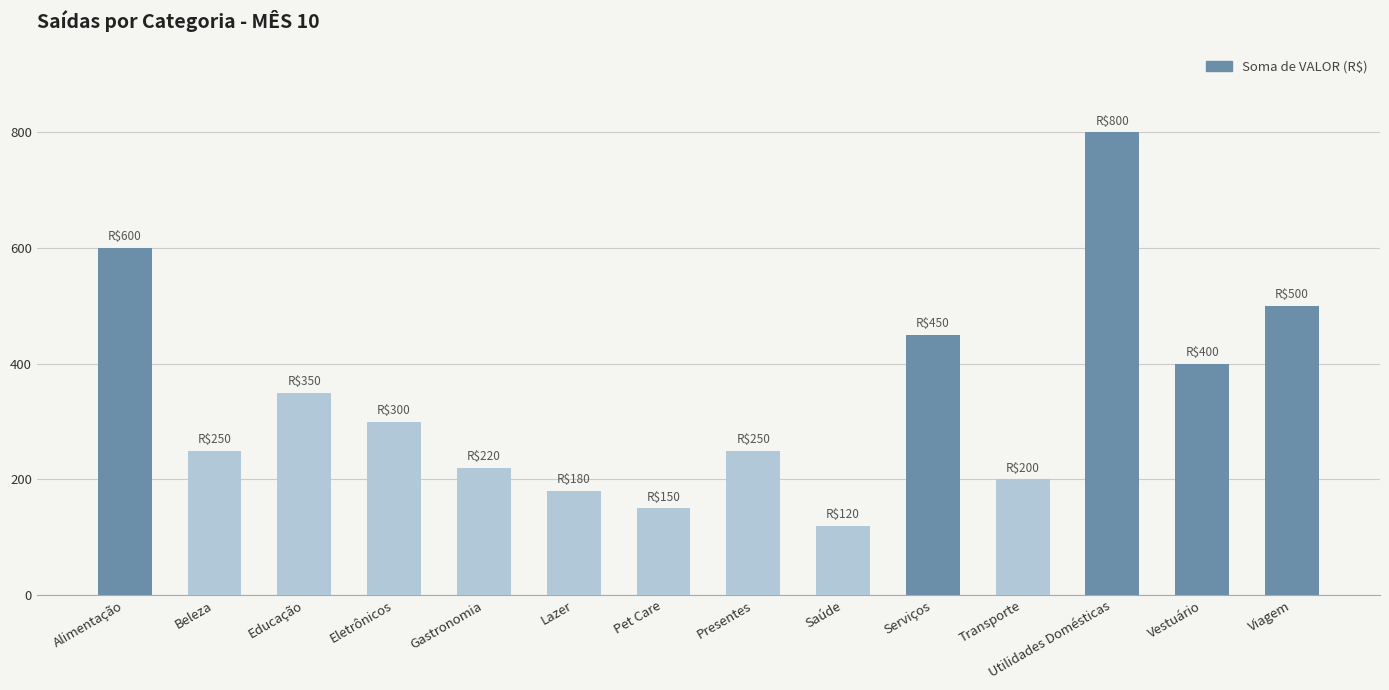

Reading left to right, extract all data points from this chart.

Alimentação=600	Beleza=250	Educação=350	Eletrônicos=300	Gastronomia=220	Lazer=180	Pet Care=150	Presentes=250	Saúde=120	Serviços=450	Transporte=200	Utilidades Domésticas=800	Vestuário=400	Viagem=500